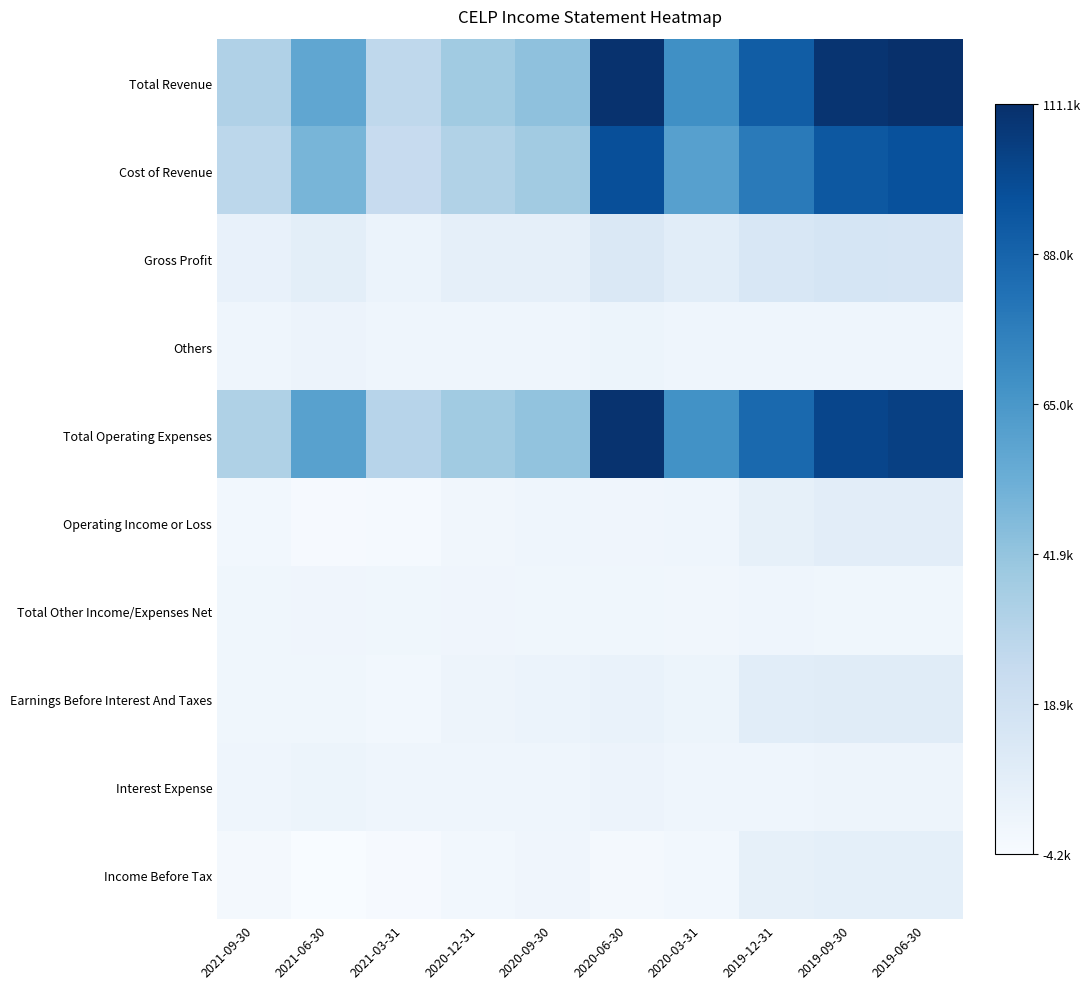

At 2020-12-31, list the series in order from largest to smallest.

Total Operating Expenses, Total Revenue, Cost of Revenue, Gross Profit, Earnings Before Interest And Taxes, Others, Interest Expense, Total Other Income/Expenses Net, Operating Income or Loss, Income Before Tax